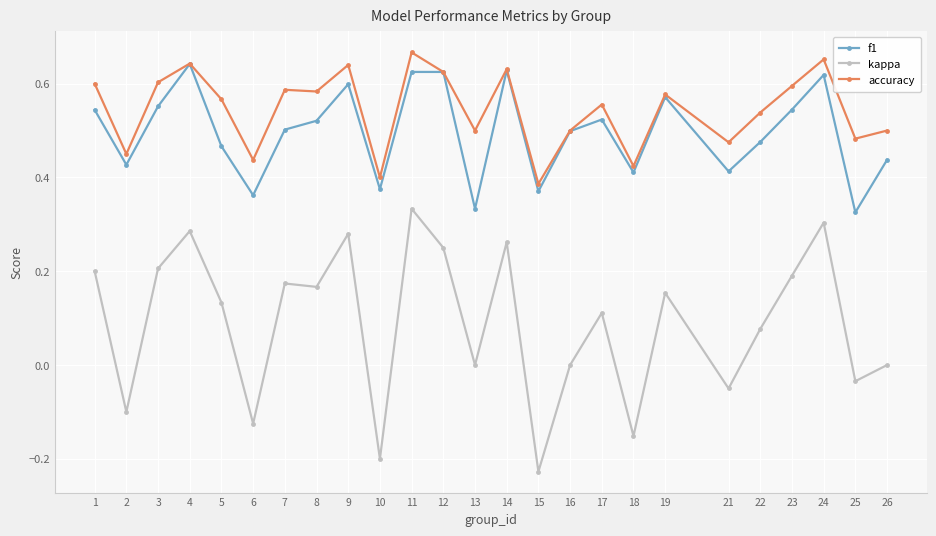

True or false: f1 and kappa cross at least once.

False